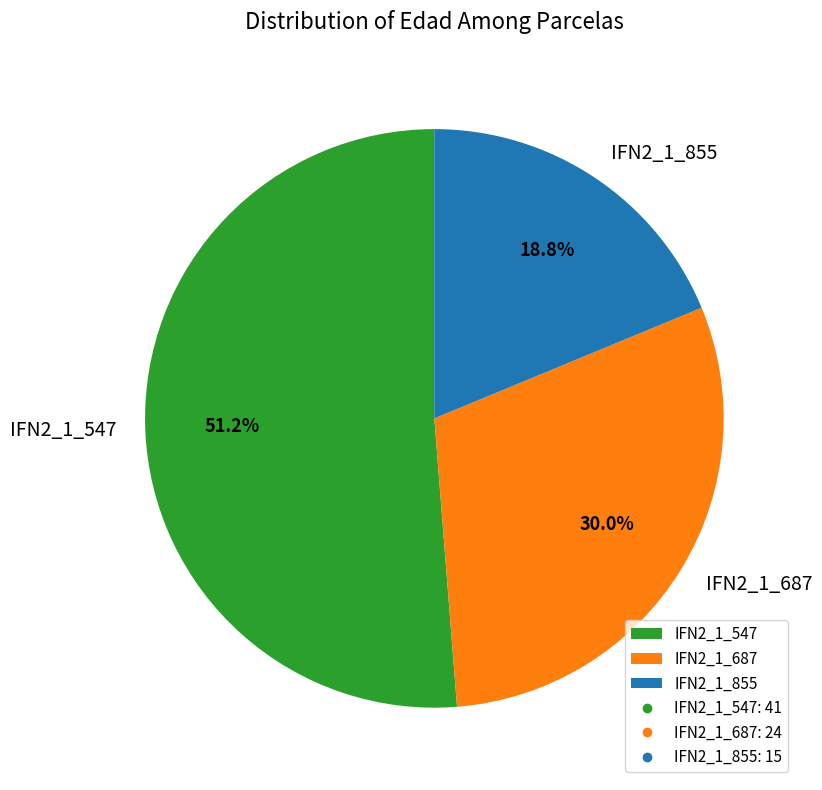

To the nearest percent, what portion does IFN2_1_855 represent?

19%